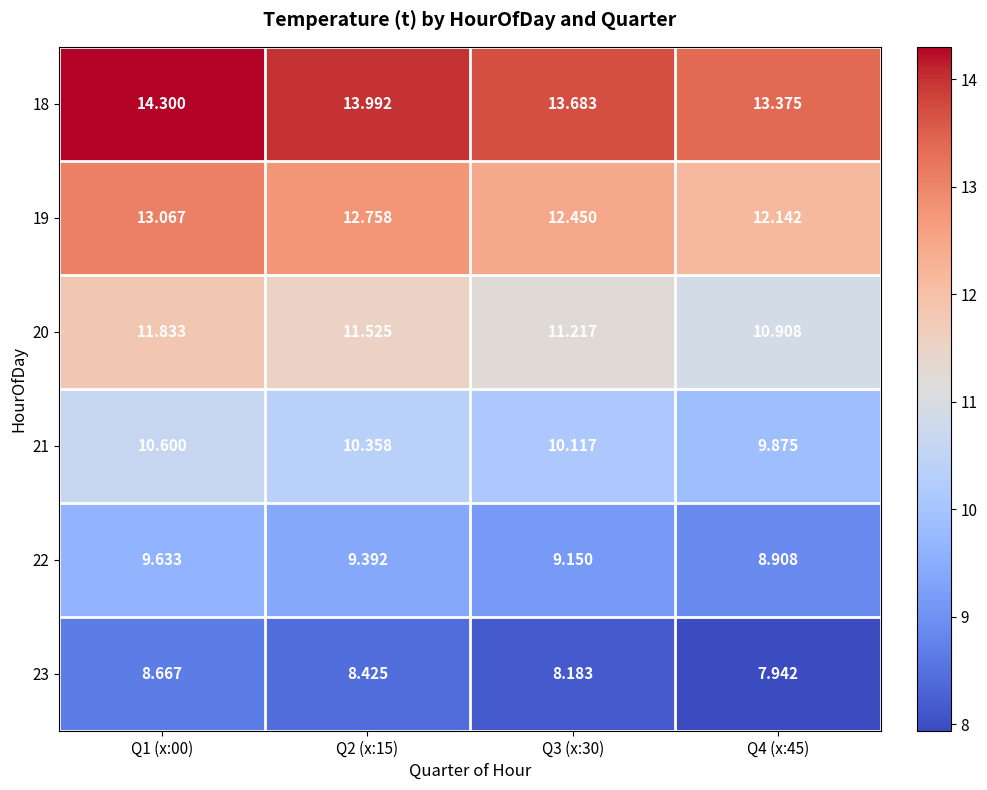

Is the value of 23 at Q3 (x:30) greater than the value of 21 at Q2 (x:15)?

No